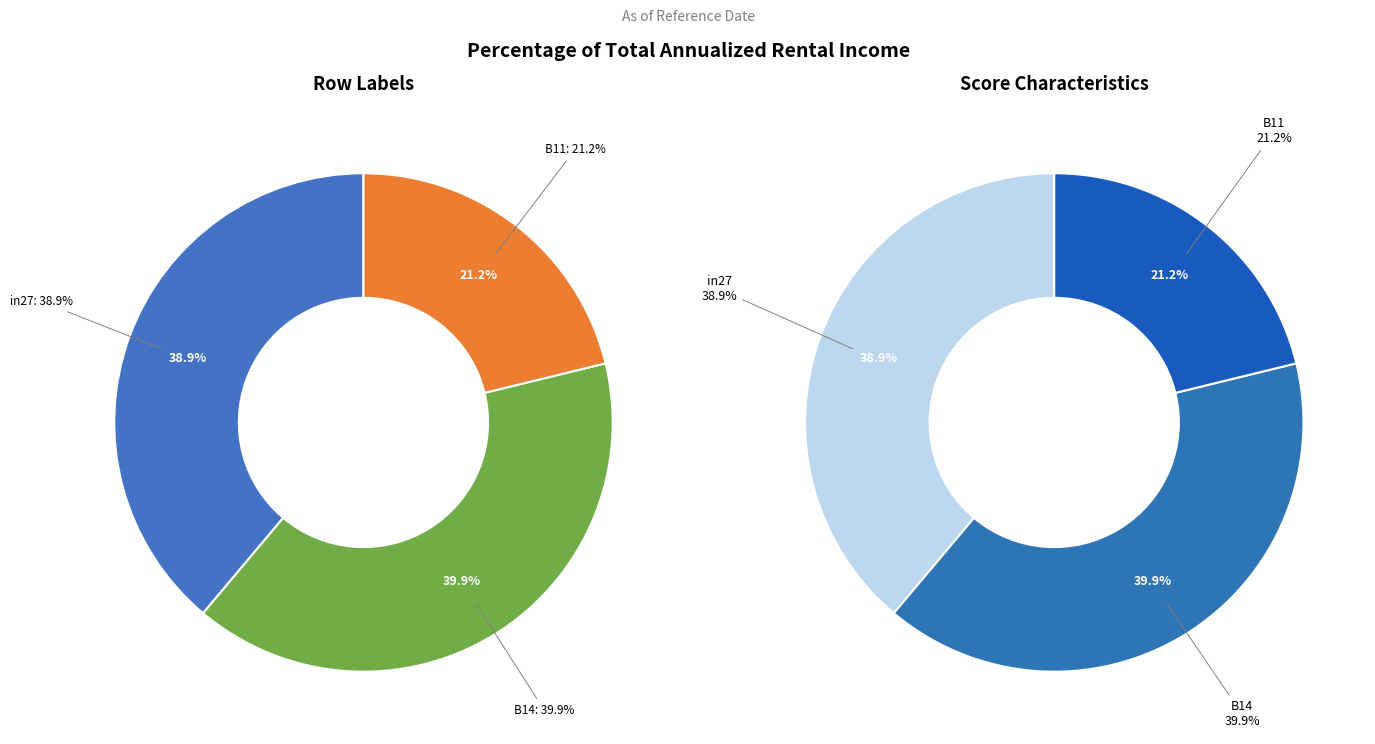

Combined, what portion of the pie is in27 and B14?

78.8%